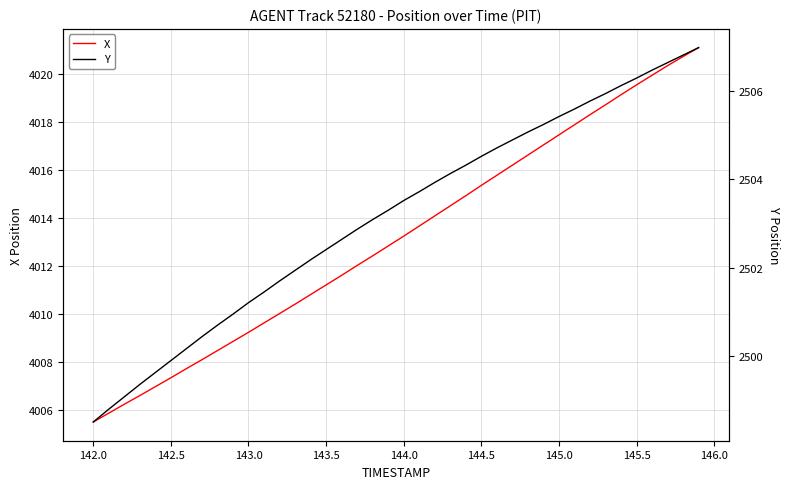

List the series in order of their overall mean, highest first.

X, Y